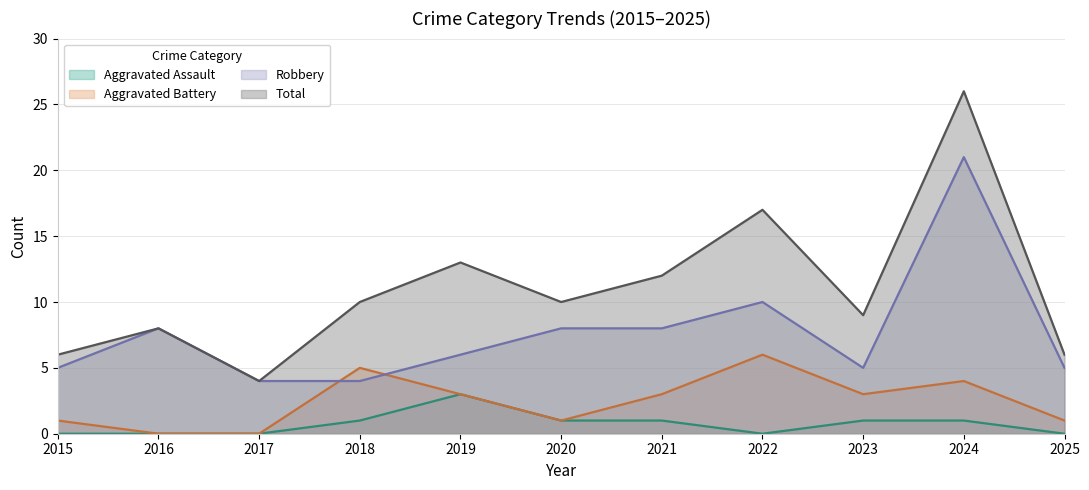

True or false: Aggravated Battery has more than 2 interior local peaks.

True